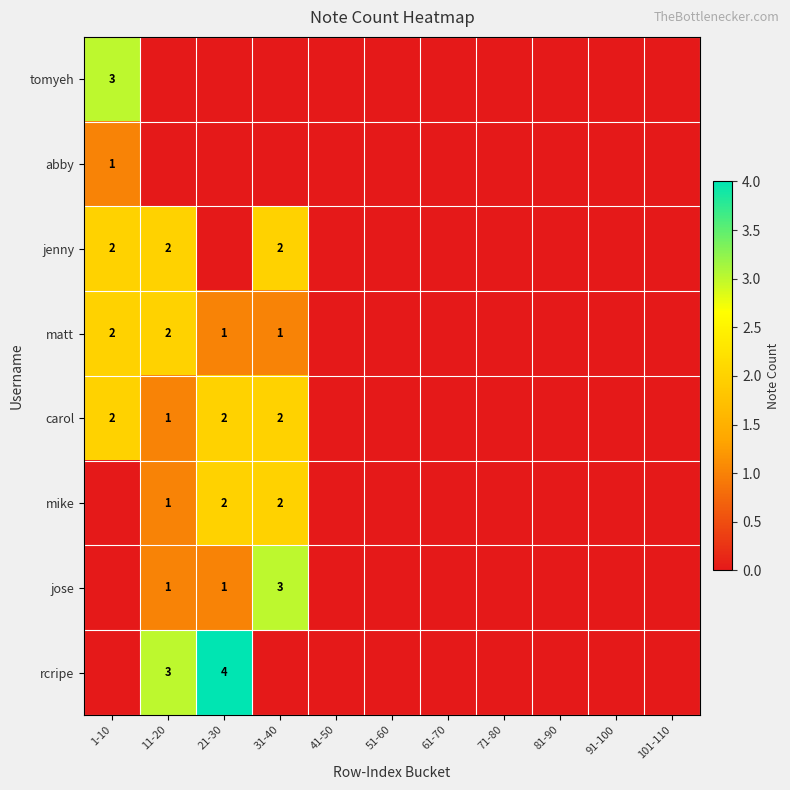

What is the total value across all series at 1-10?

10